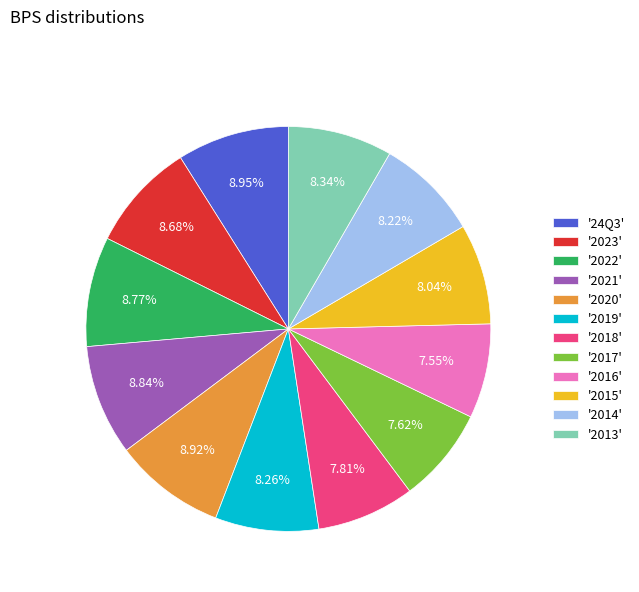

Is '24Q3' the majority of the pie?

No